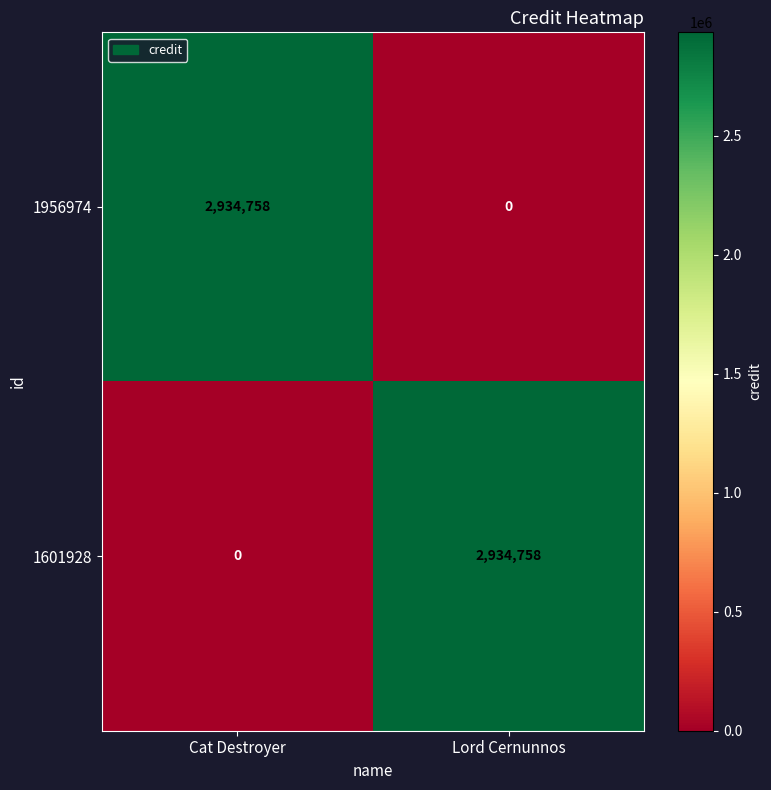

Reading left to right, what are all the values shown in this chart?

1956974: Cat Destroyer=2934758	Lord Cernunnos=0
1601928: Cat Destroyer=0	Lord Cernunnos=2934758